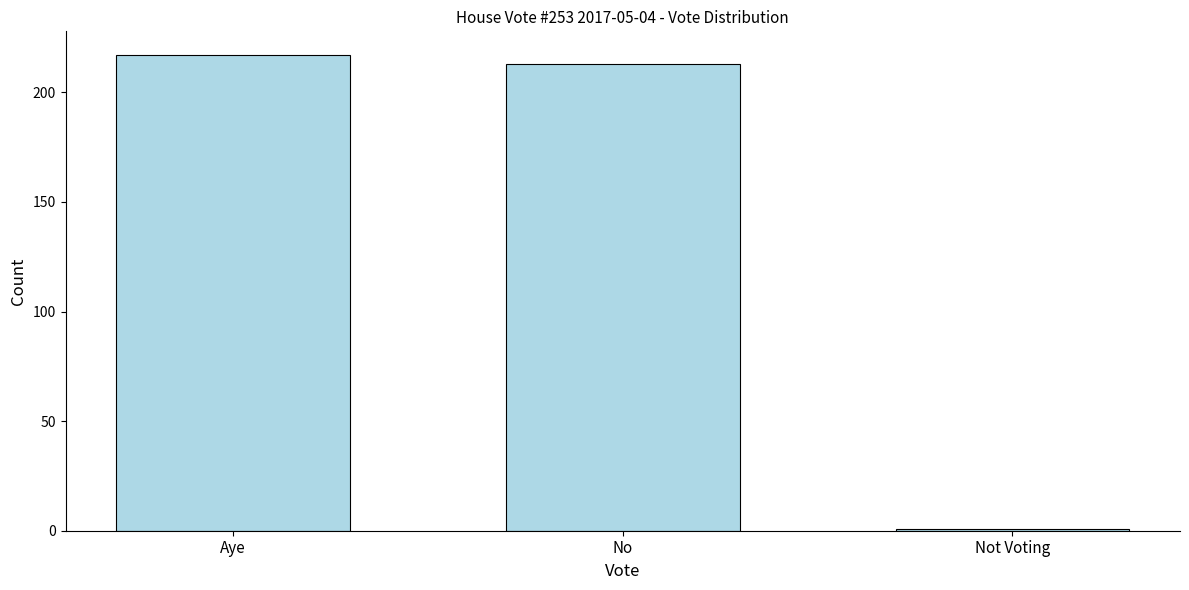

Reading left to right, what are all the values shown in this chart?

217	213	1